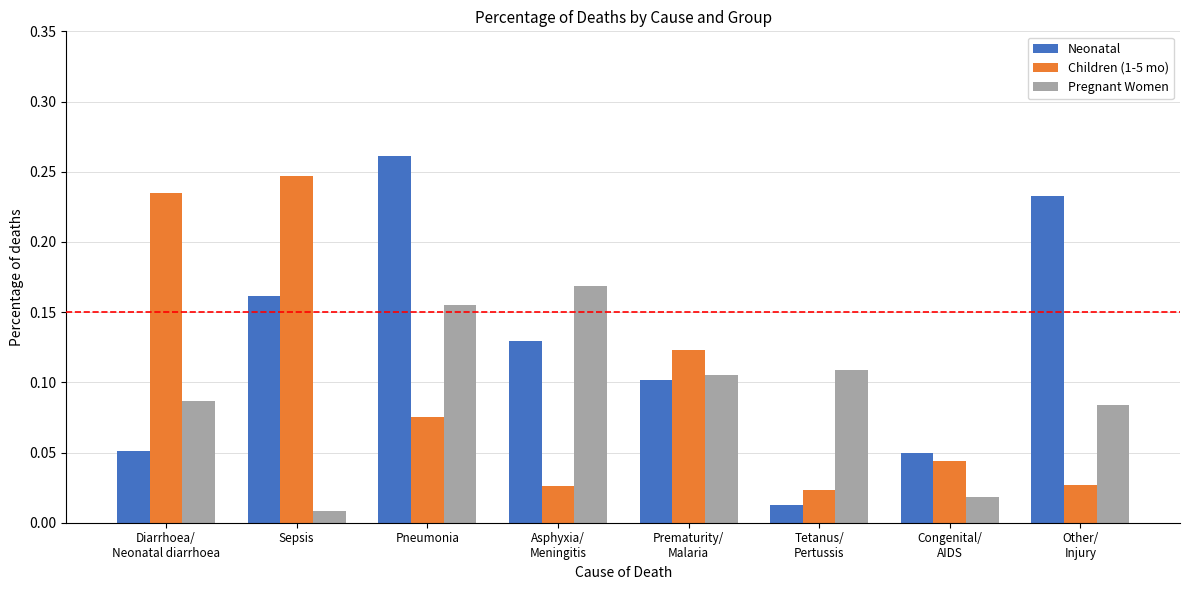

At how many categories does at least one series exceed 0?

8